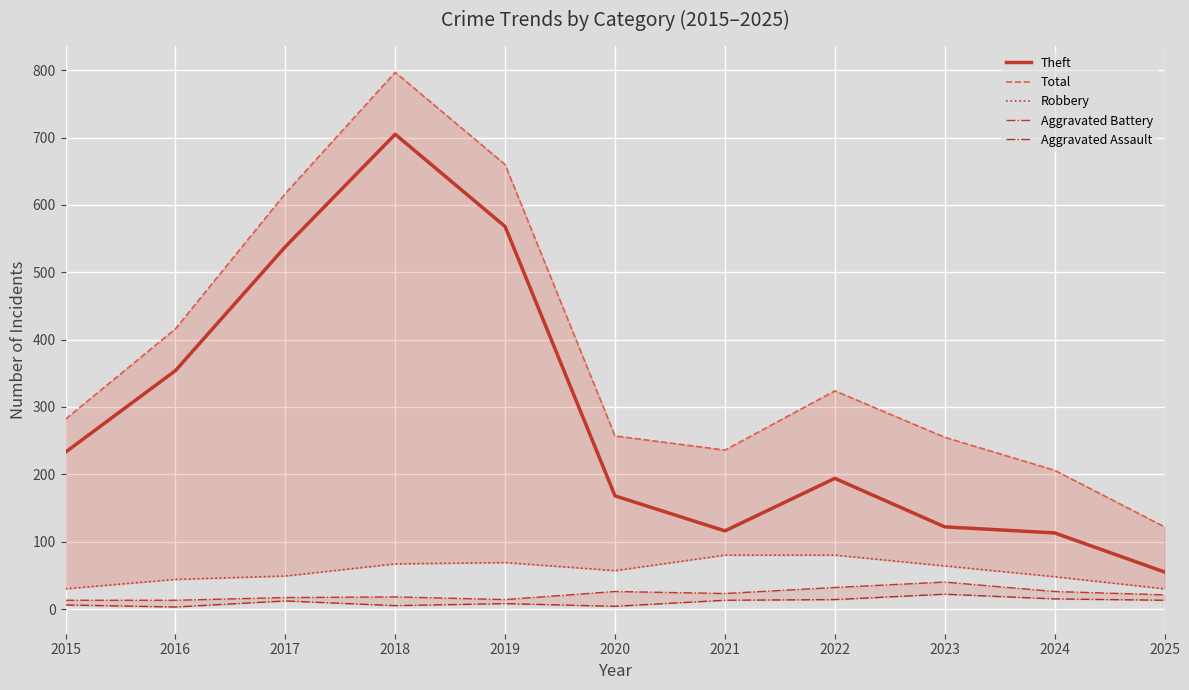

What is the average value of the Aggravated Assault series?

10